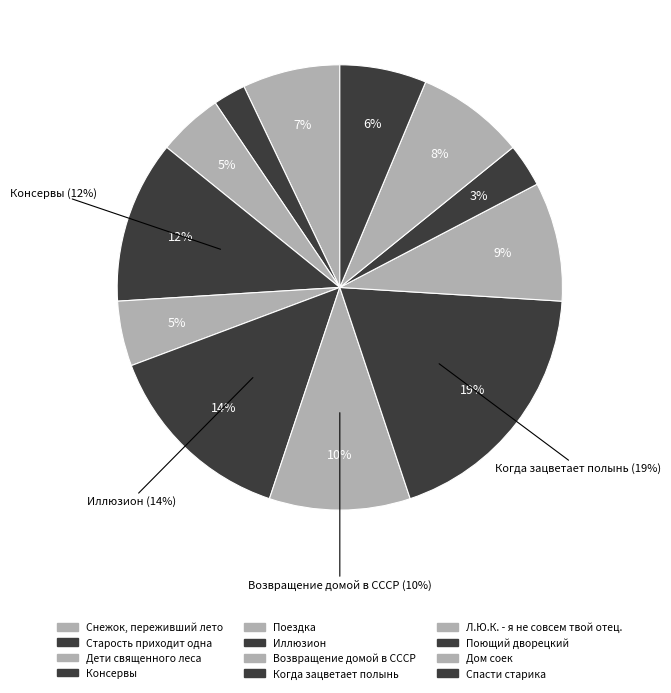

Which slice is the largest?

Когда зацветает полынь